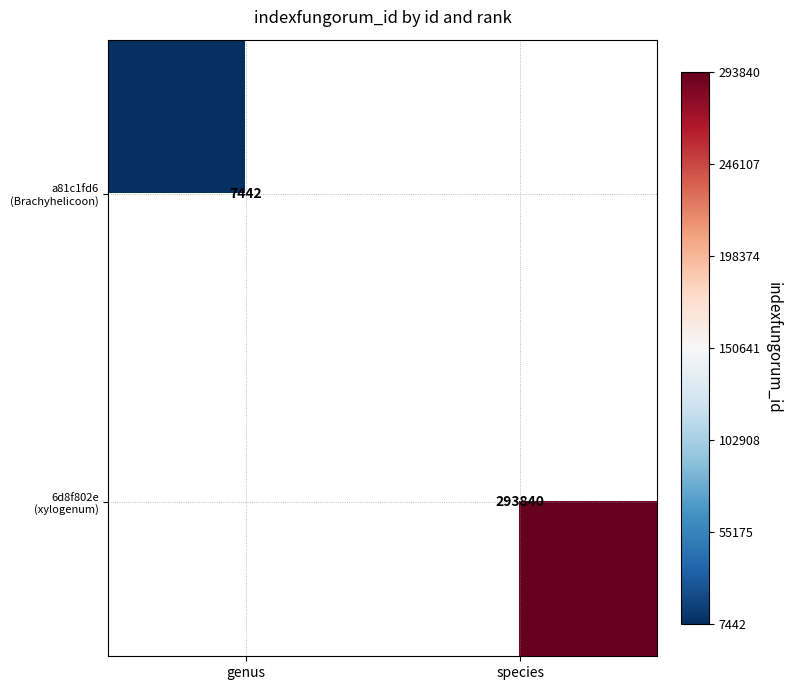

Which series has the widest spread of values?

6d8f802e (xylogenum)